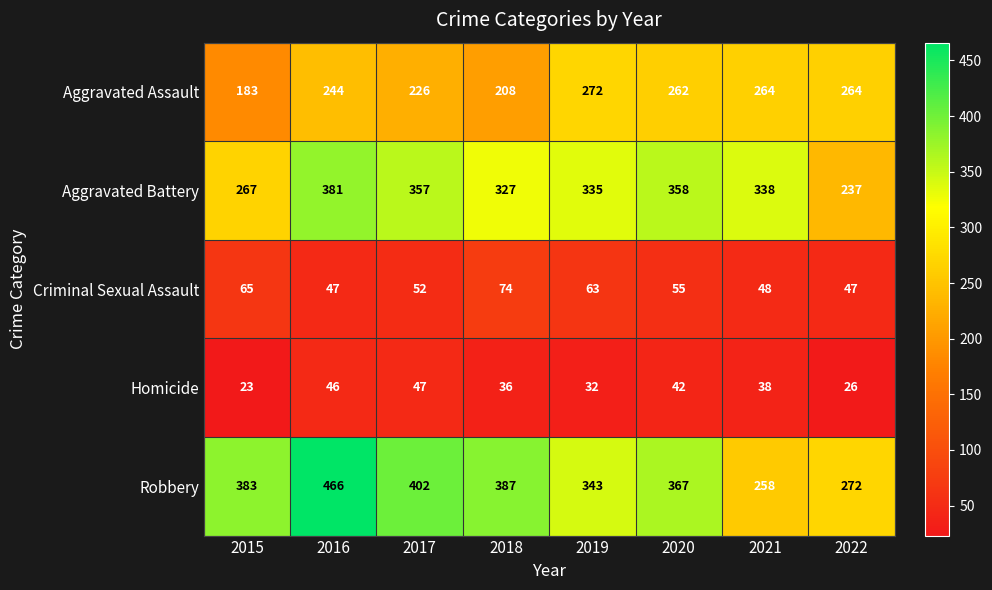

True or false: Homicide has a value of 63 at 2020.

False